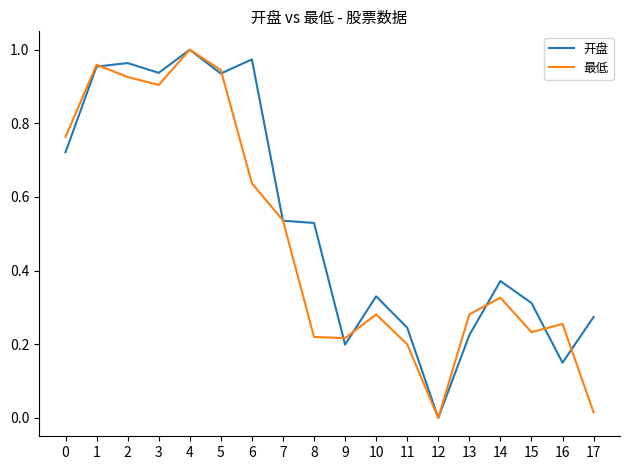

At which category does 开盘 reach its first local valley?

3